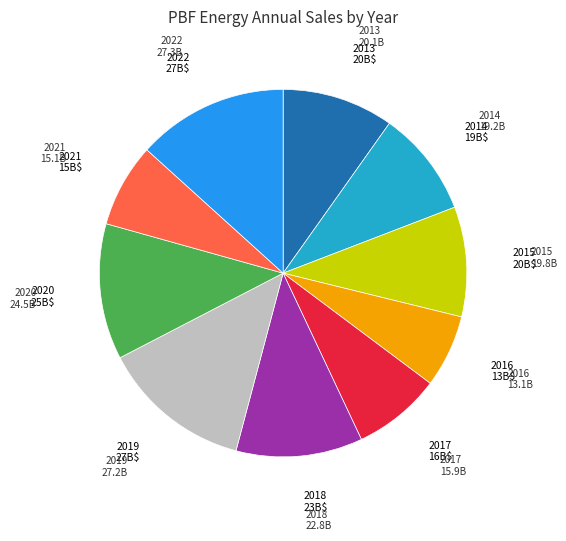

Is it true that 2013 is 4% of the pie?

False